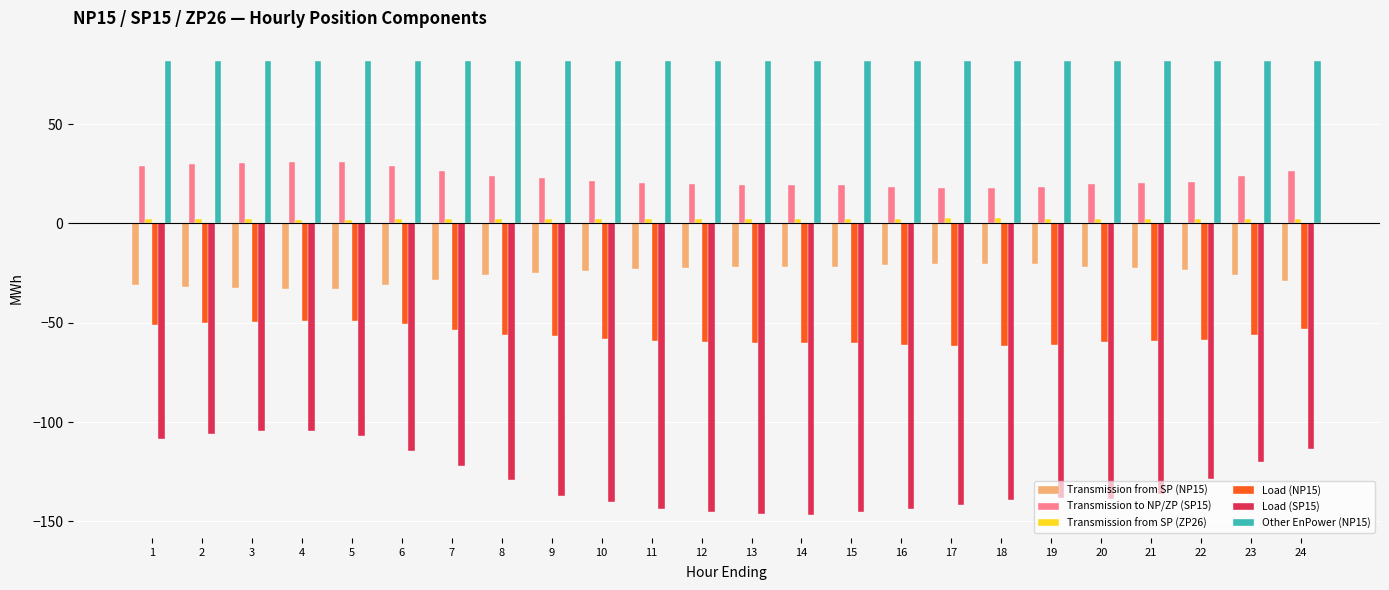

What is the total value across all series at 1?

-77.4